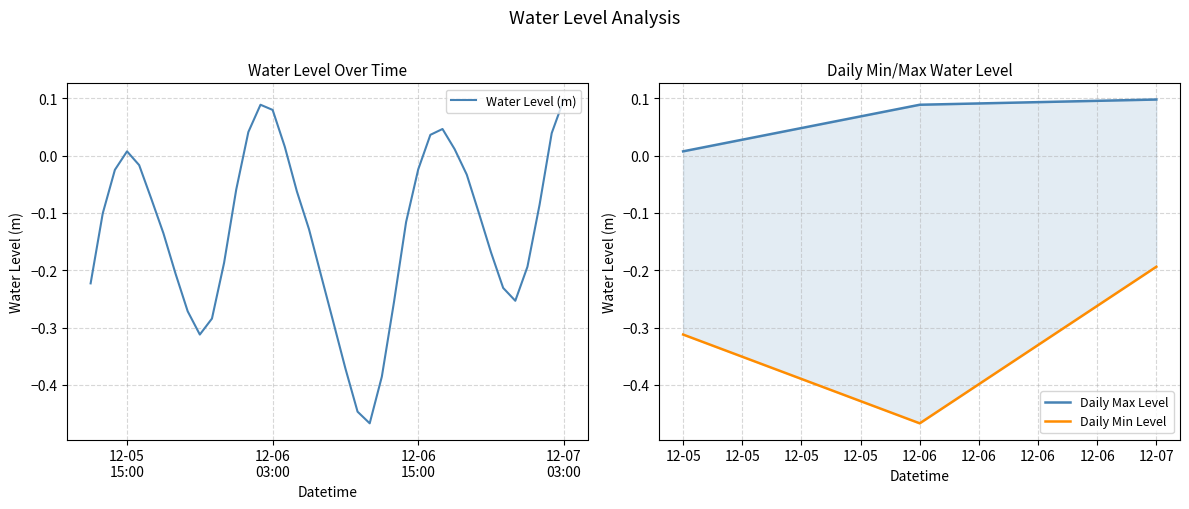

Which label corresponds to the largest value in the chart?

12-07 03:00